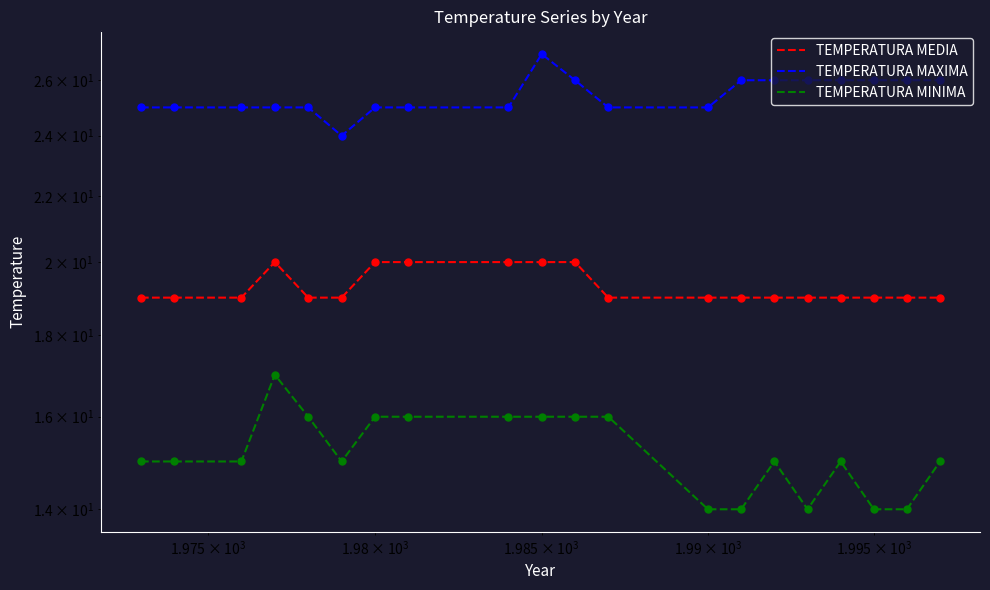

What are all the series names shown in the legend?

TEMPERATURA MEDIA, TEMPERATURA MAXIMA, TEMPERATURA MINIMA